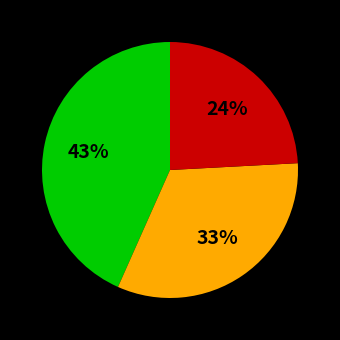

To the nearest percent, what is the difference between the largest and smallest slice percentages?

19%